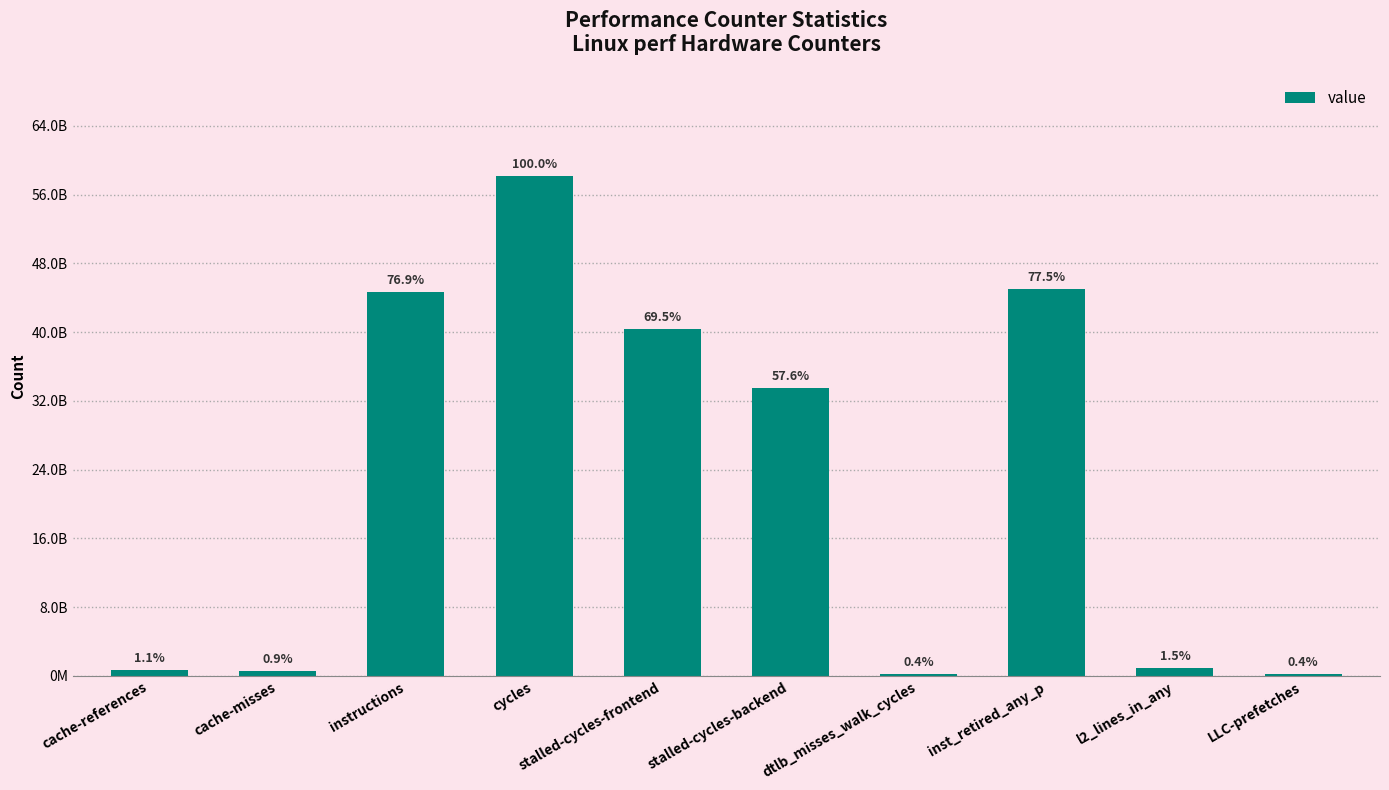

Are the bars horizontal?

No